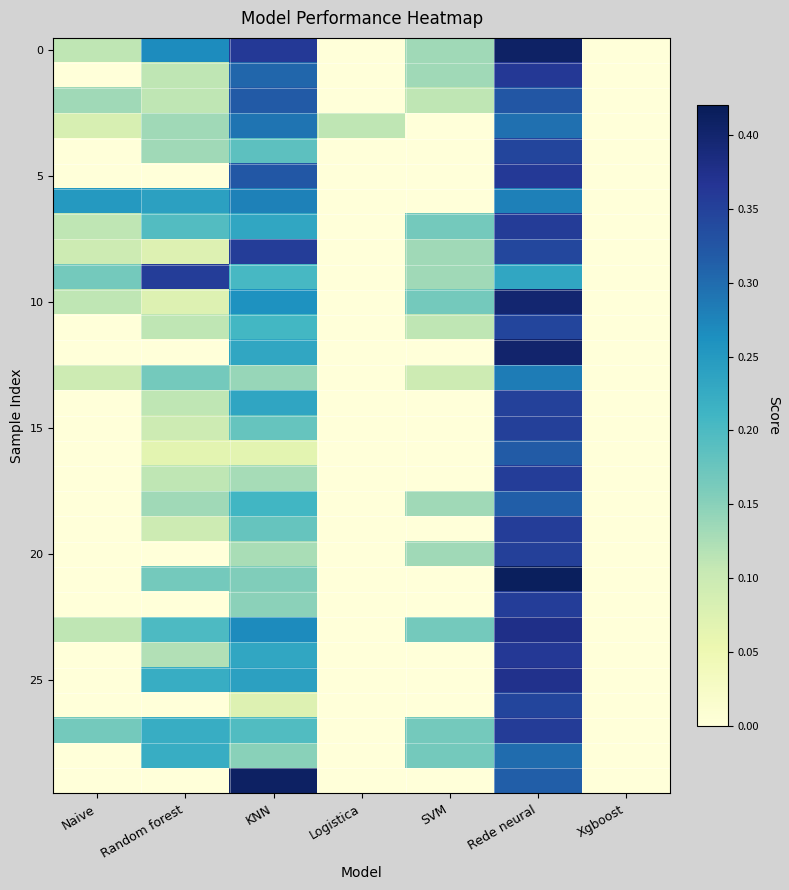

Which has a higher value, Random forest or Xgboost?

Random forest